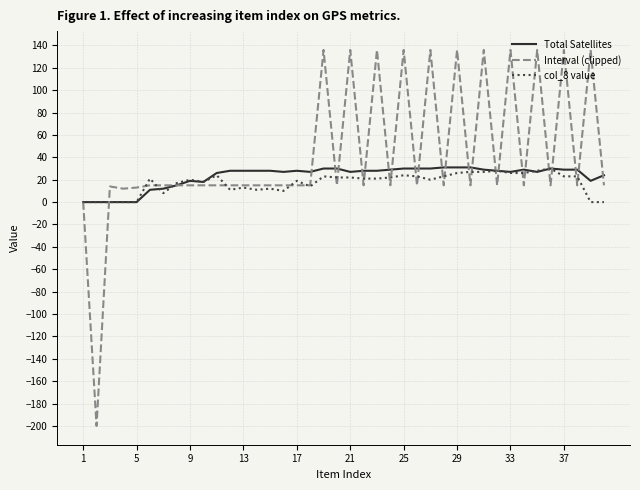

What is the highest value of the Total Satellites series?

31